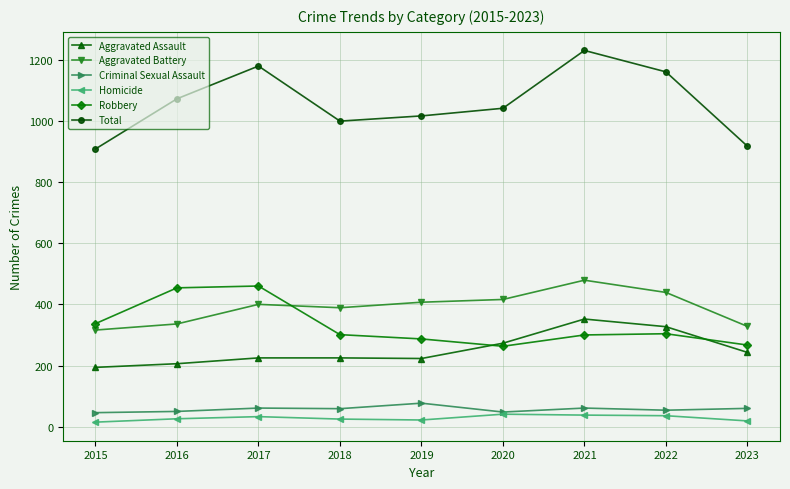

At which category does the chart reach its peak across all series?

2021